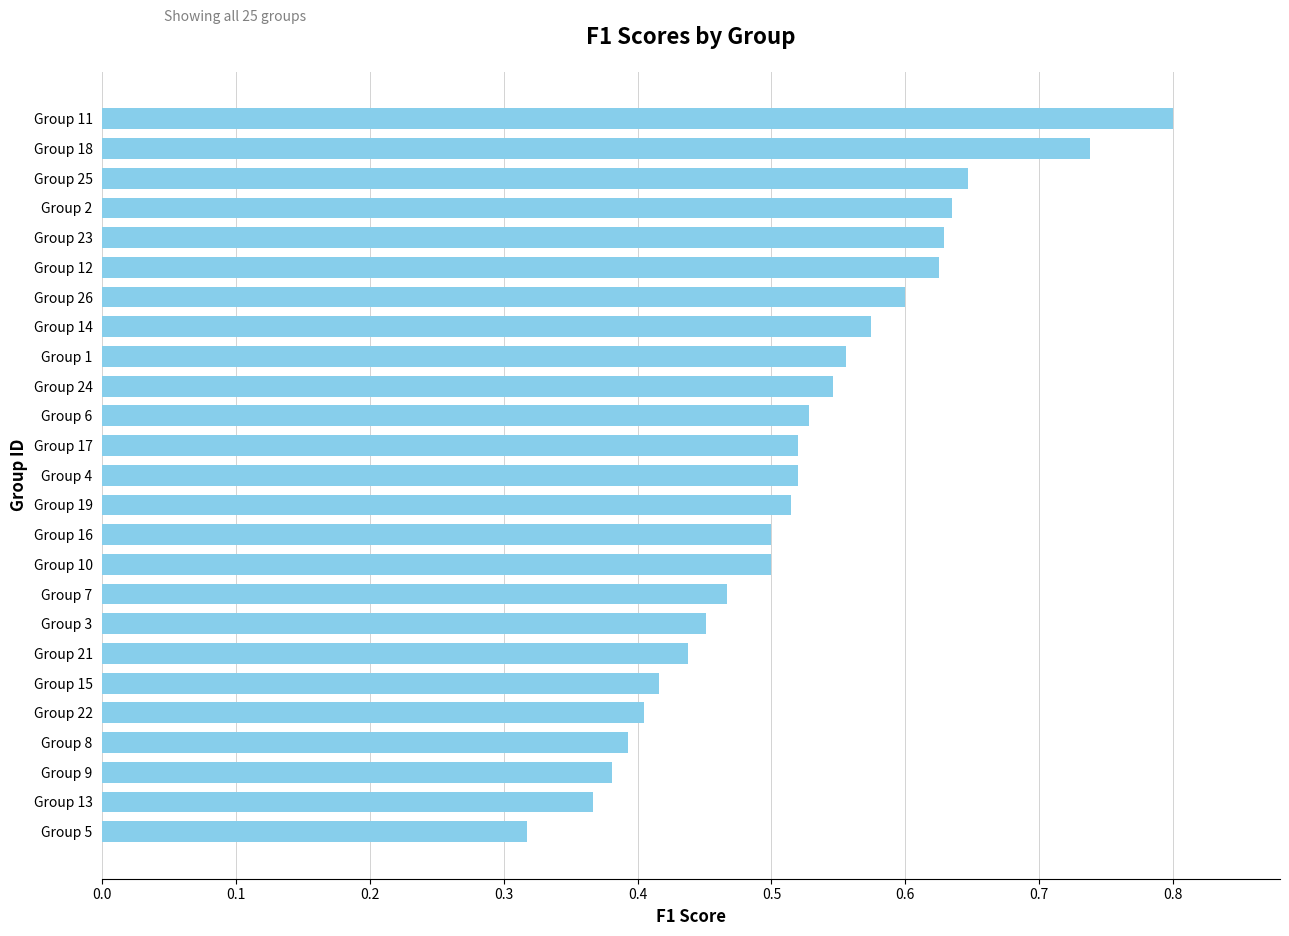

What position from the bottom is Group 14?

18